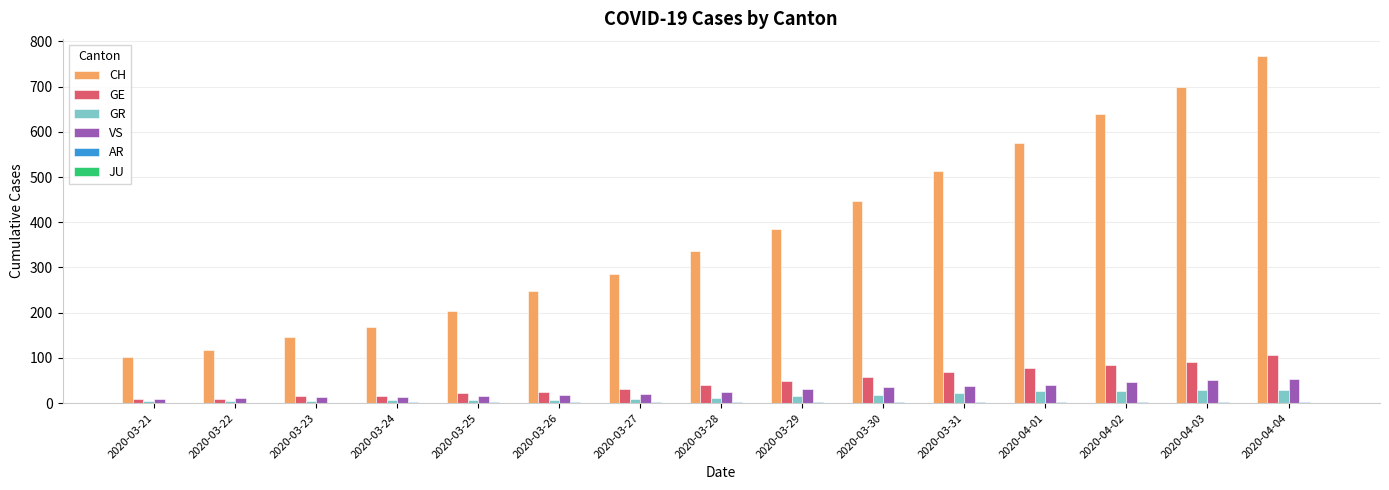

True or false: CH has a value of 334 at 2020-03-25.

False